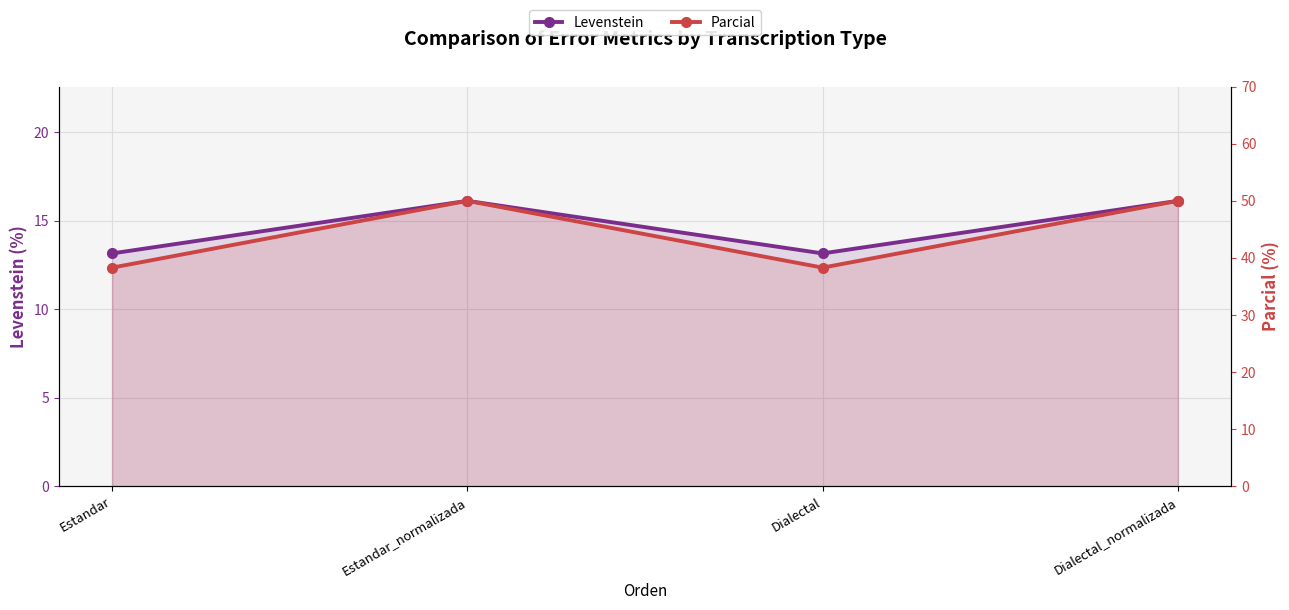

At which category is the sum across all series the highest?

Estandar_normalizada